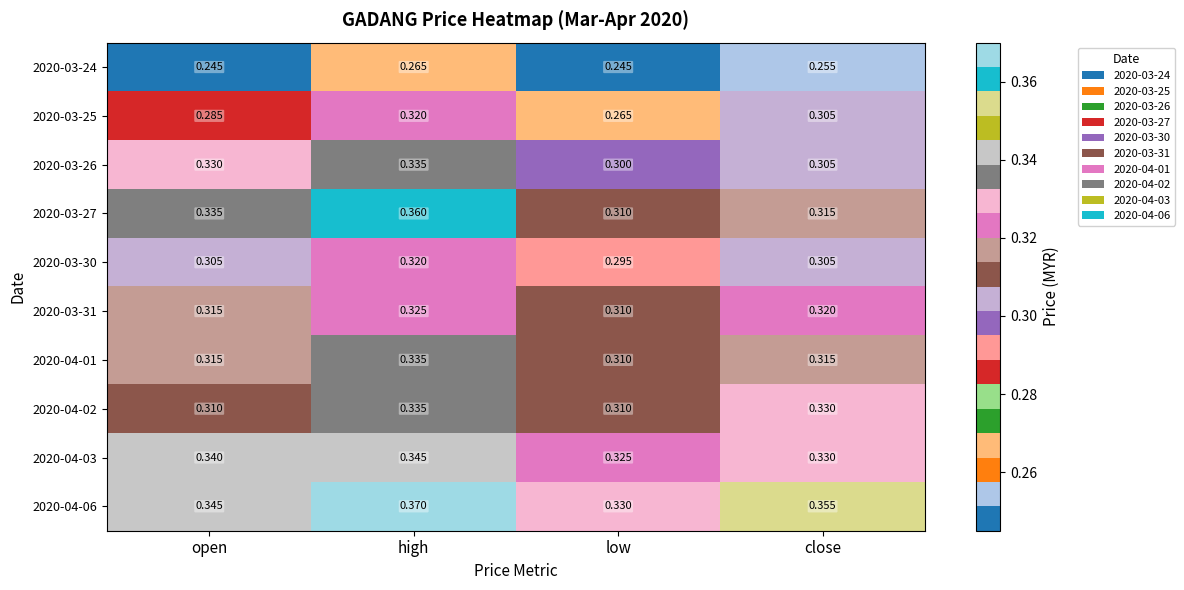

Rank the categories by 2020-03-27 value from highest to lowest.

high, open, close, low